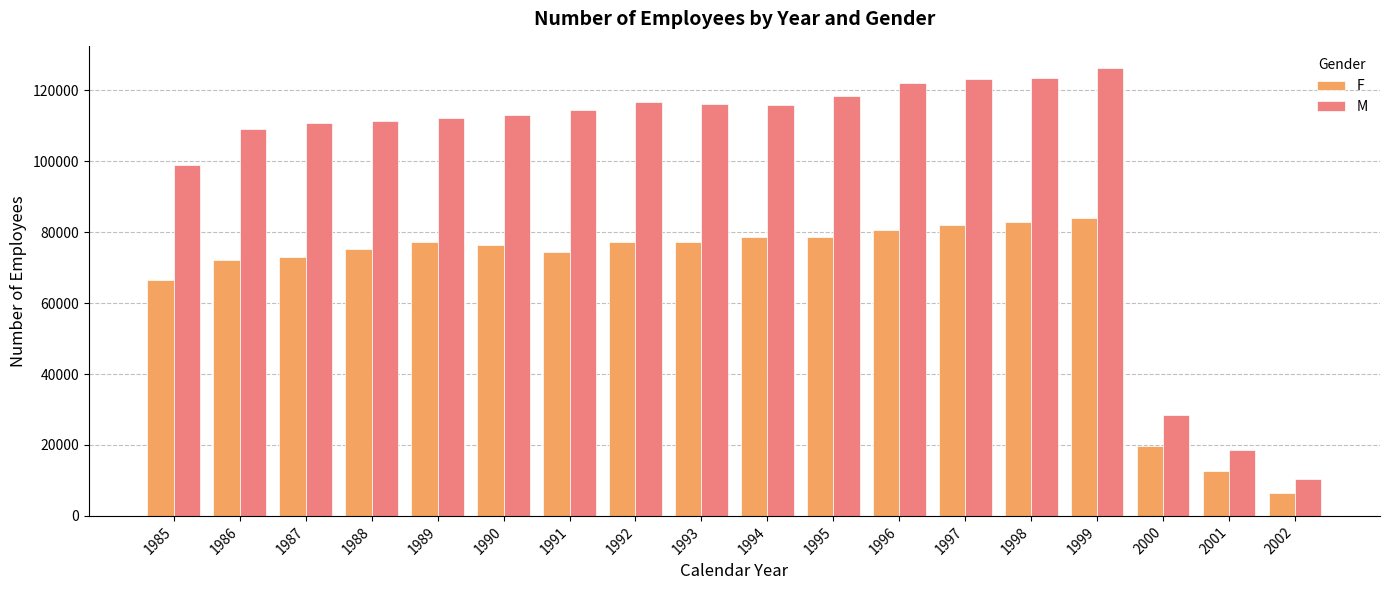

Rank the series by their maximum value, from highest to lowest.

M, F